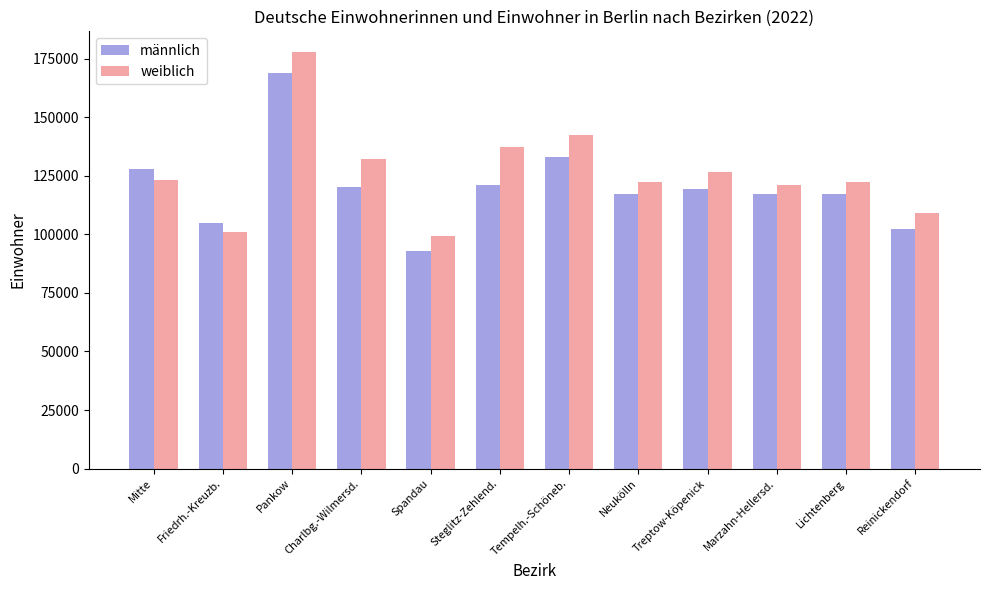

At which category is the sum across all series the highest?

Pankow